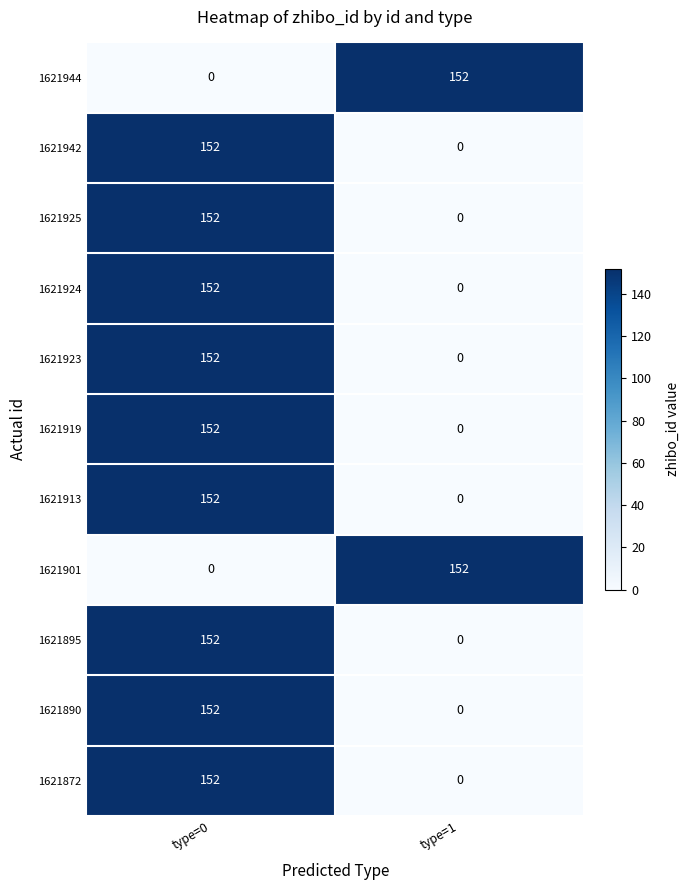

Reading left to right, extract all data points from this chart.

1621944: type=0=0	type=1=152
1621942: type=0=152	type=1=0
1621925: type=0=152	type=1=0
1621924: type=0=152	type=1=0
1621923: type=0=152	type=1=0
1621919: type=0=152	type=1=0
1621913: type=0=152	type=1=0
1621901: type=0=0	type=1=152
1621895: type=0=152	type=1=0
1621890: type=0=152	type=1=0
1621872: type=0=152	type=1=0